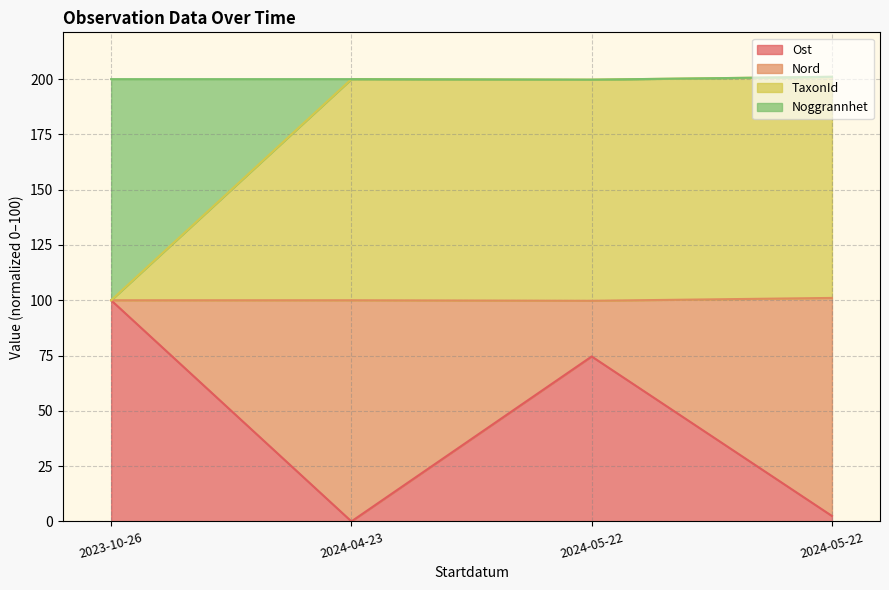

Where is the first local maximum for Ost?

2024-05-22